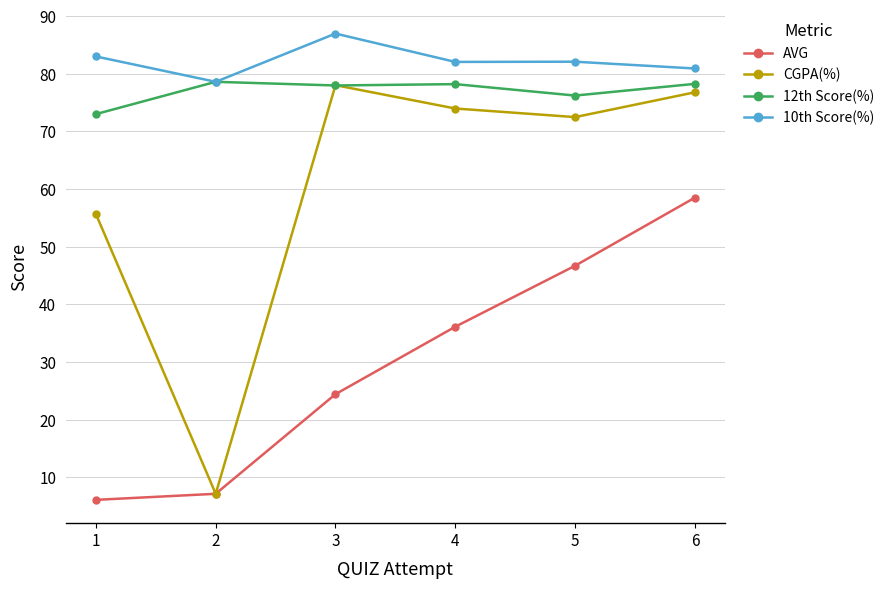

Which series ends up on top after the final intersection of CGPA(%) and 12th Score(%)?

12th Score(%)